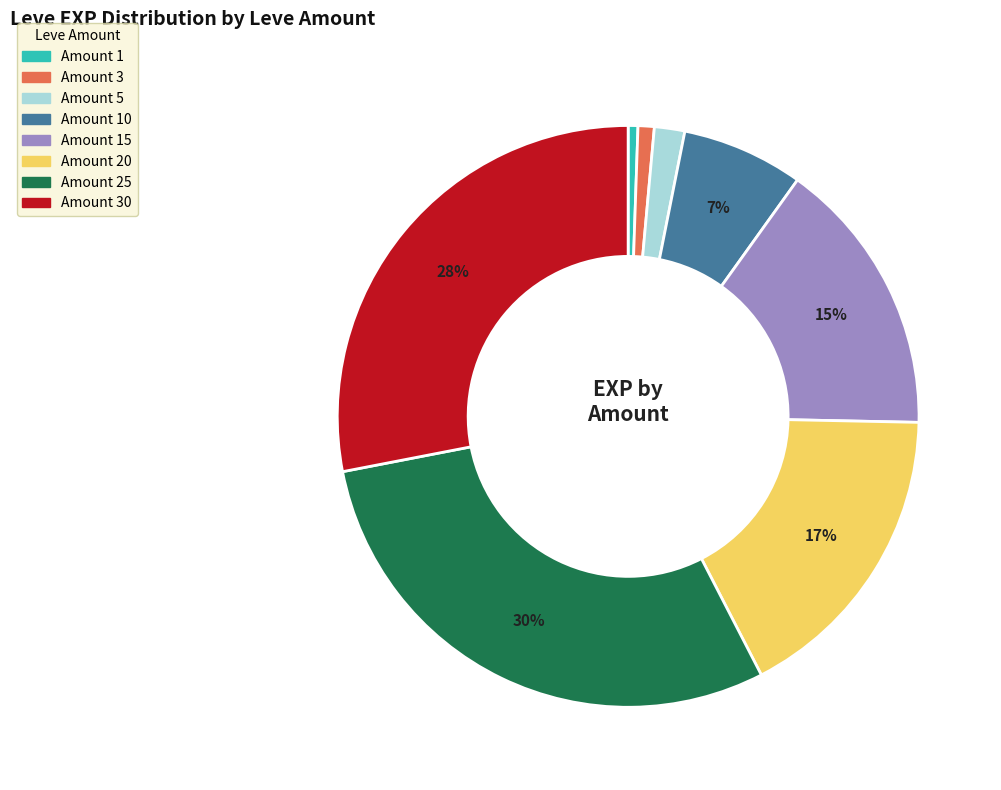

Is there a majority slice in this chart?

No